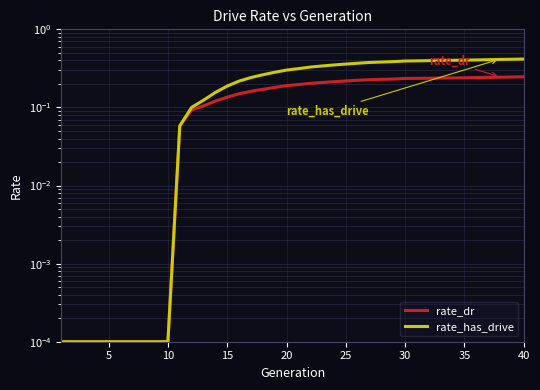

Which series has the largest range (max minus min)?

rate_has_drive